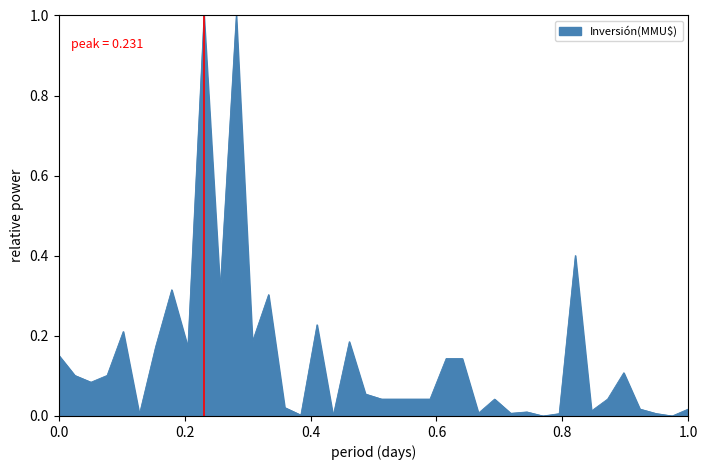

What is the sum of all values?

5.7